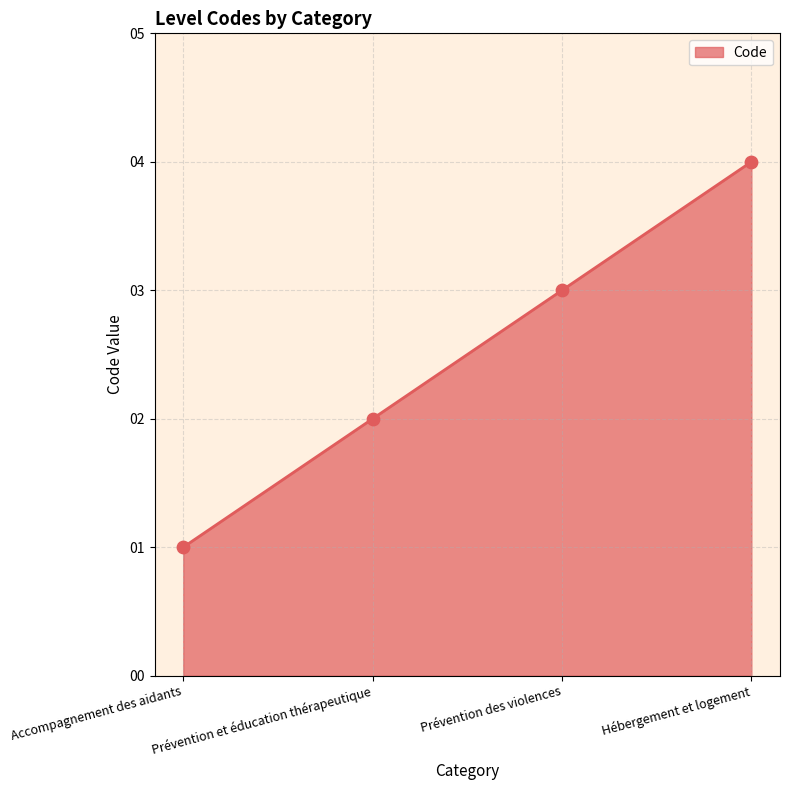

Between Prévention et éducation thérapeutique and Prévention des violences, which is larger?

Prévention des violences